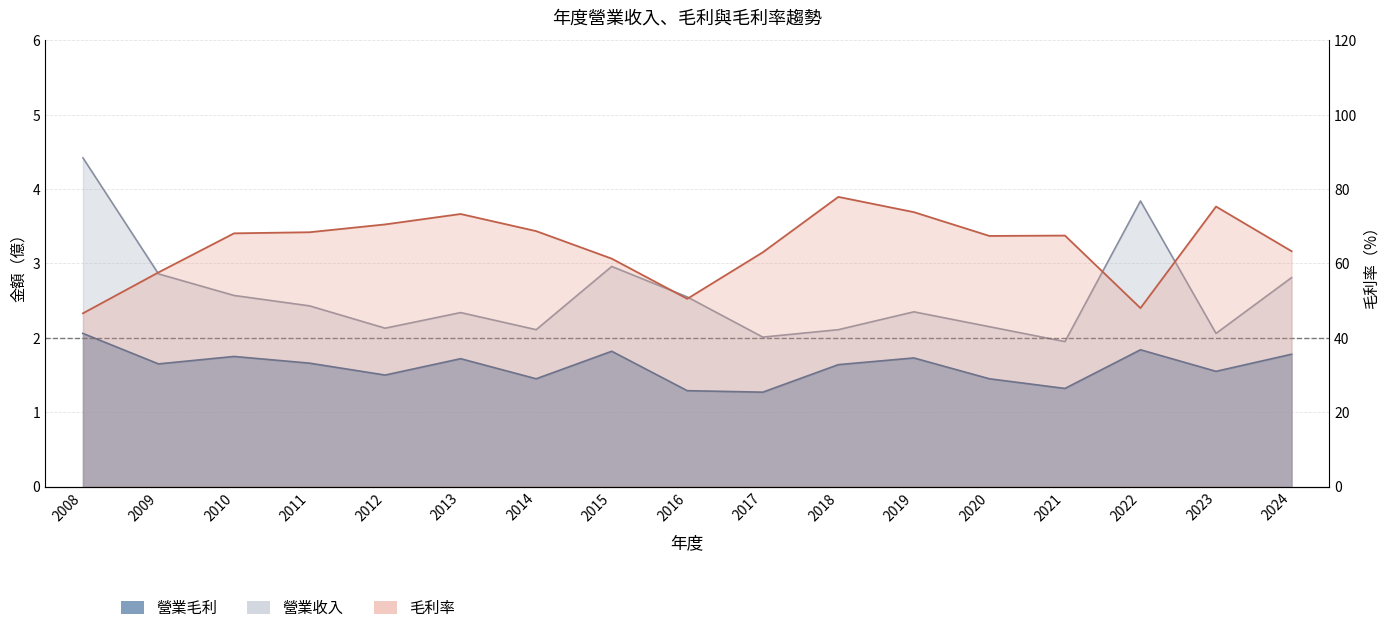

What is the value of the 營業毛利 point at the 10th from the left?

1.3